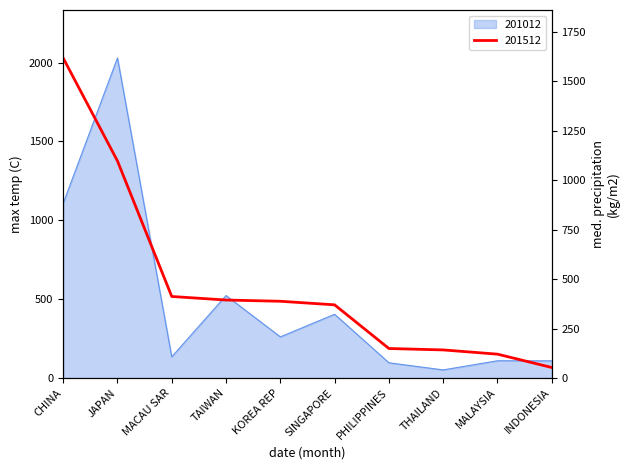

Between INDONESIA and PHILIPPINES, which is larger?

INDONESIA